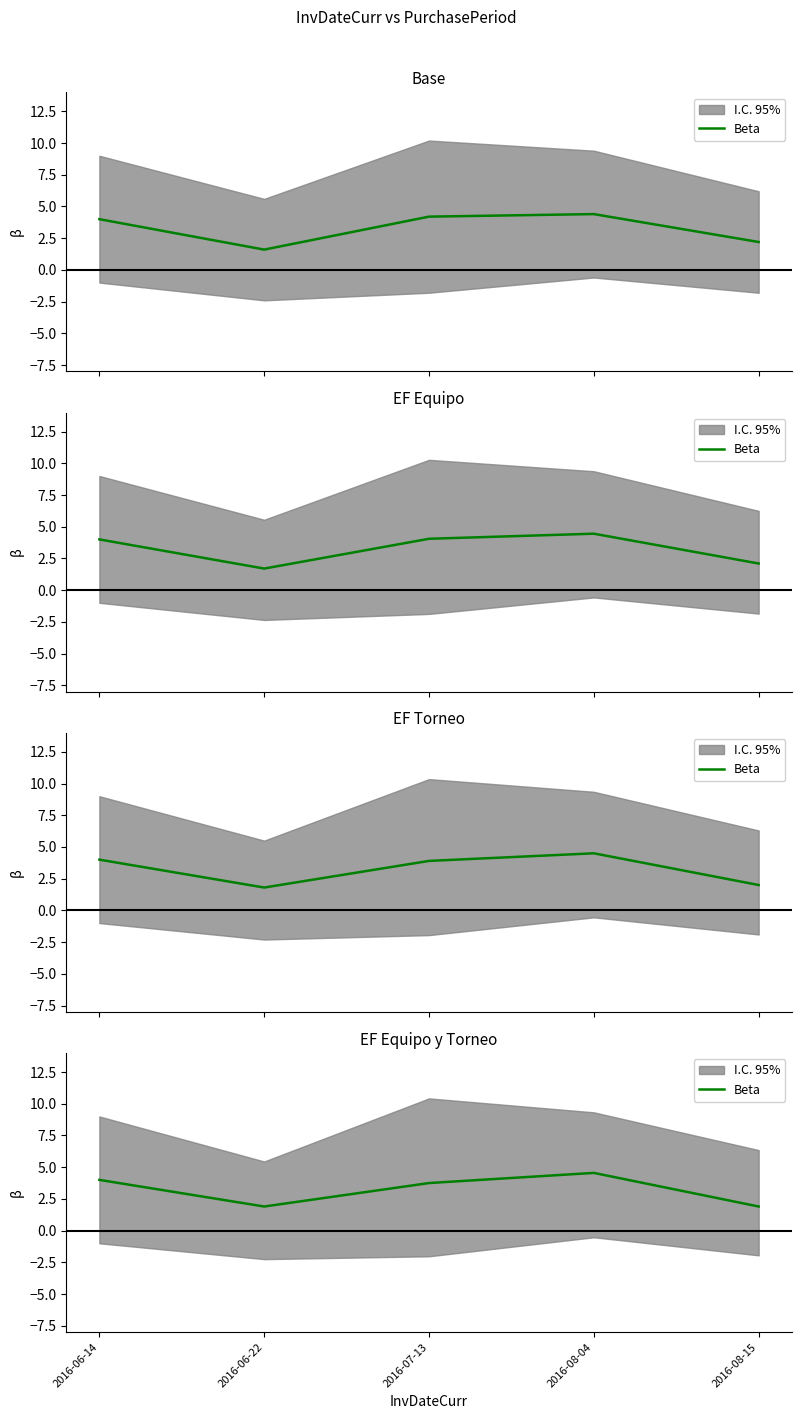

Reading left to right, extract all data points from this chart.

4.0	1.9	3.8	4.6	1.9